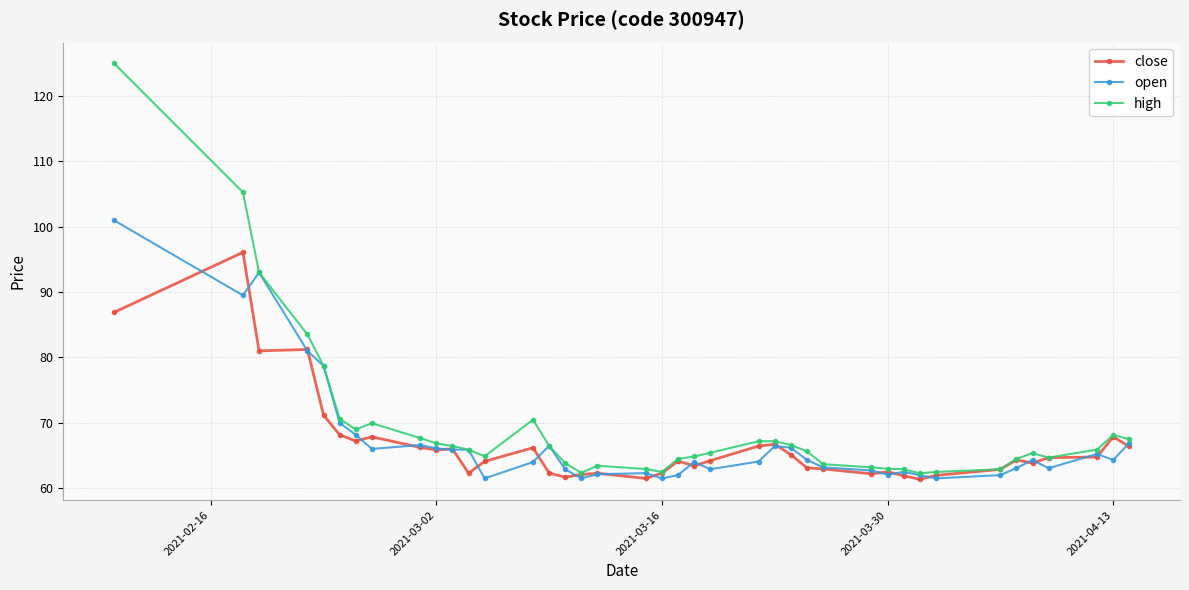

True or false: open has more than 0 points higher than both neighbors.

True